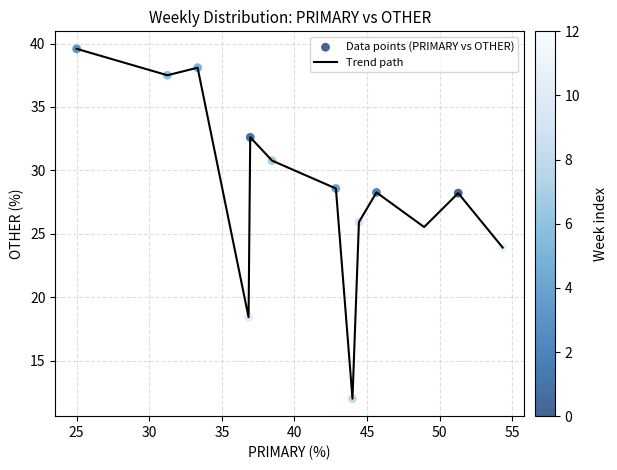

What is the greatest value displayed?

39.6